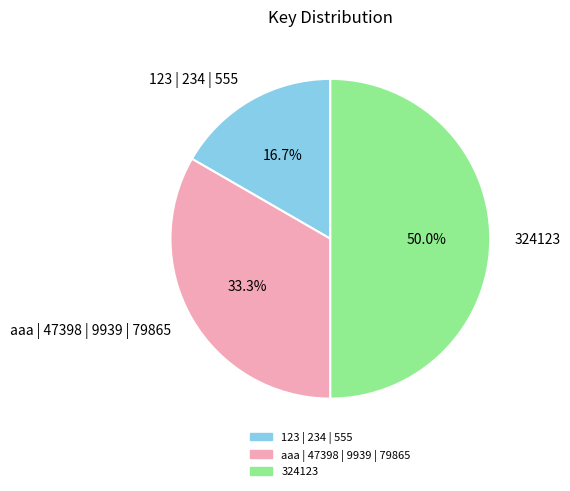

To the nearest percent, what is the average slice percentage?

33%